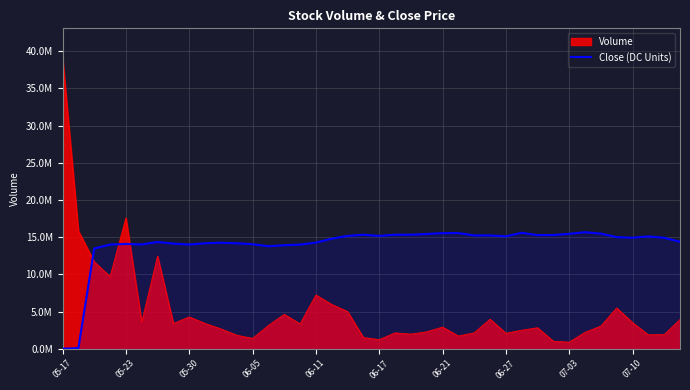

What position from the left is 38?

39